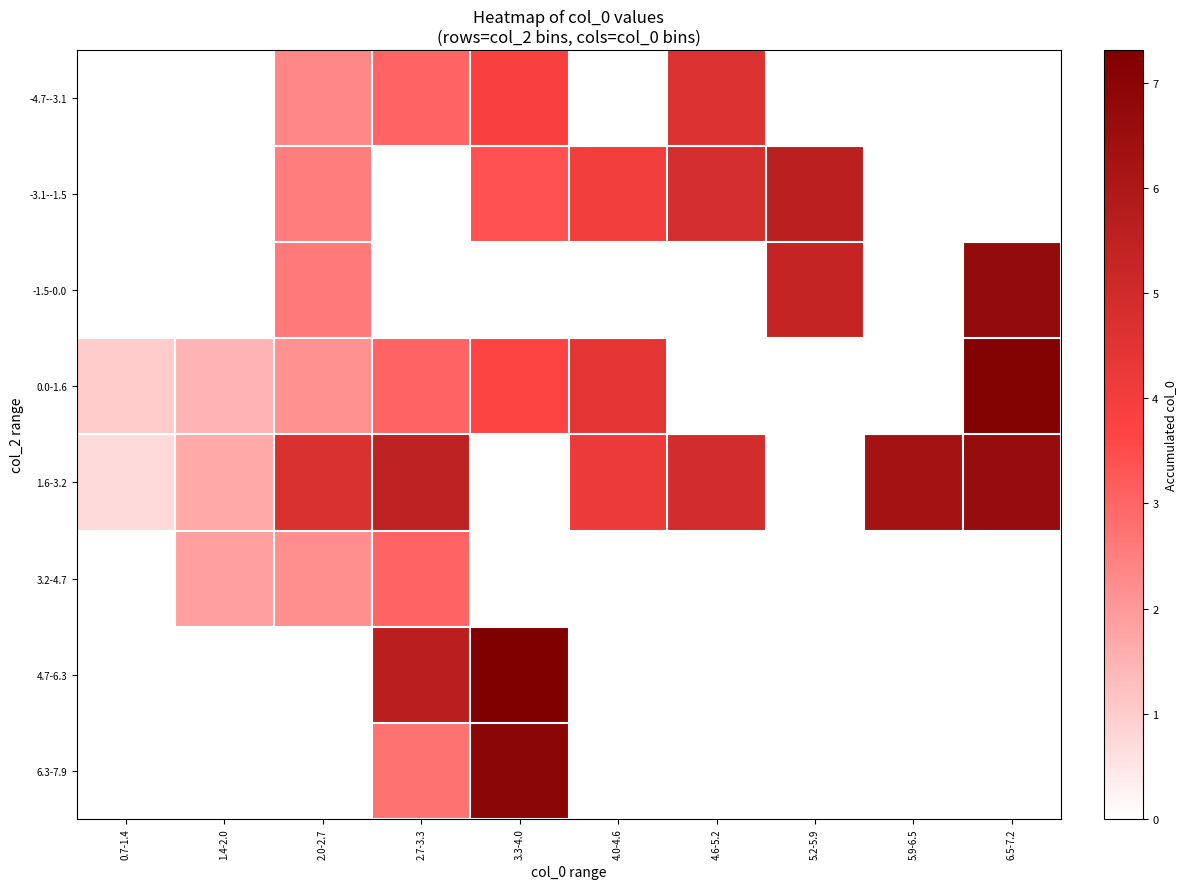

What is the spread (max minus min) of values at 5.9-6.5?

6.3